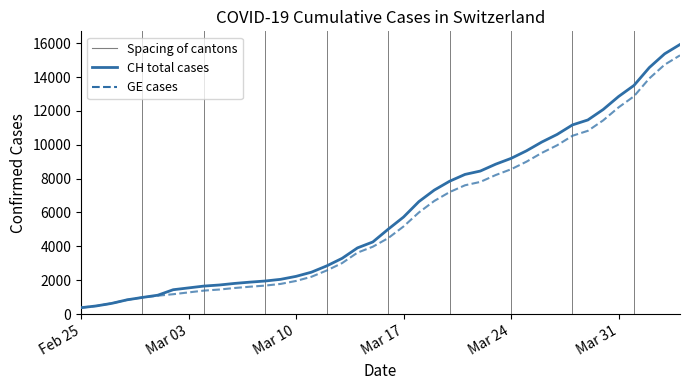

What is the greatest value displayed?

15926